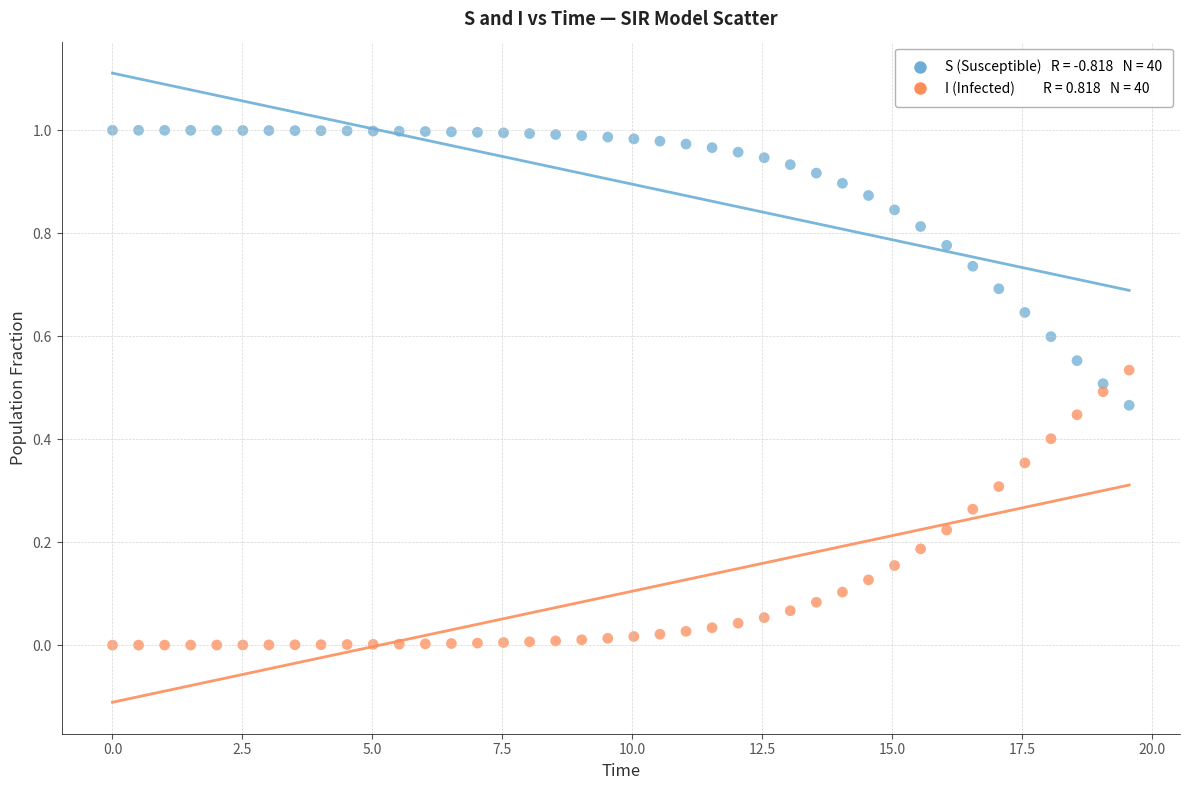

Across all data points, what is the range of X values (max minus min)?

19.6